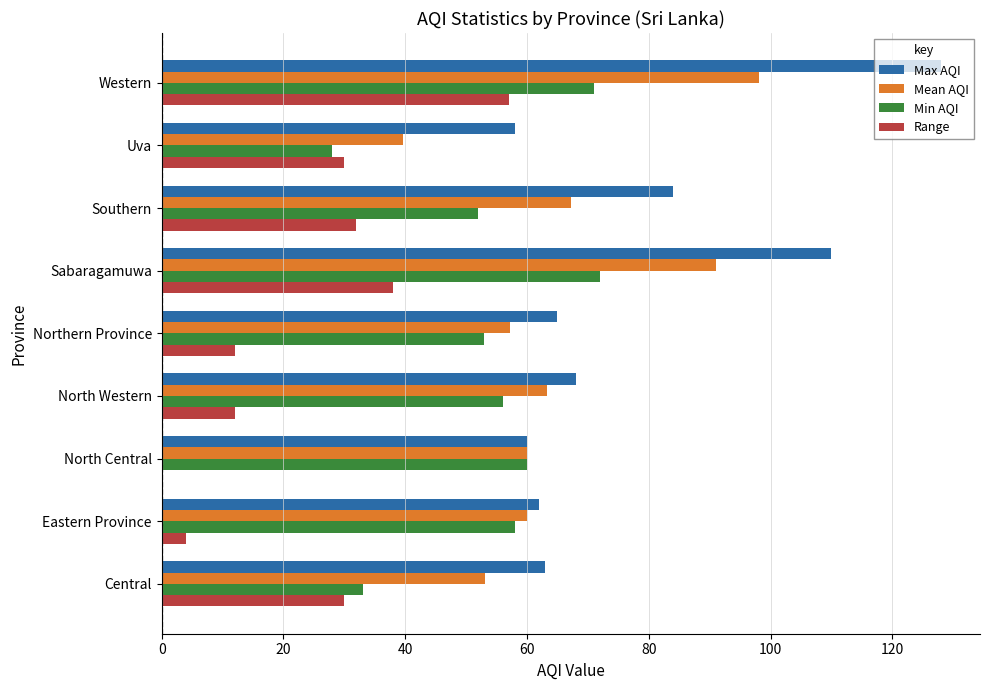

Is it true that Min AQI equals 58.0 at Eastern Province?

True